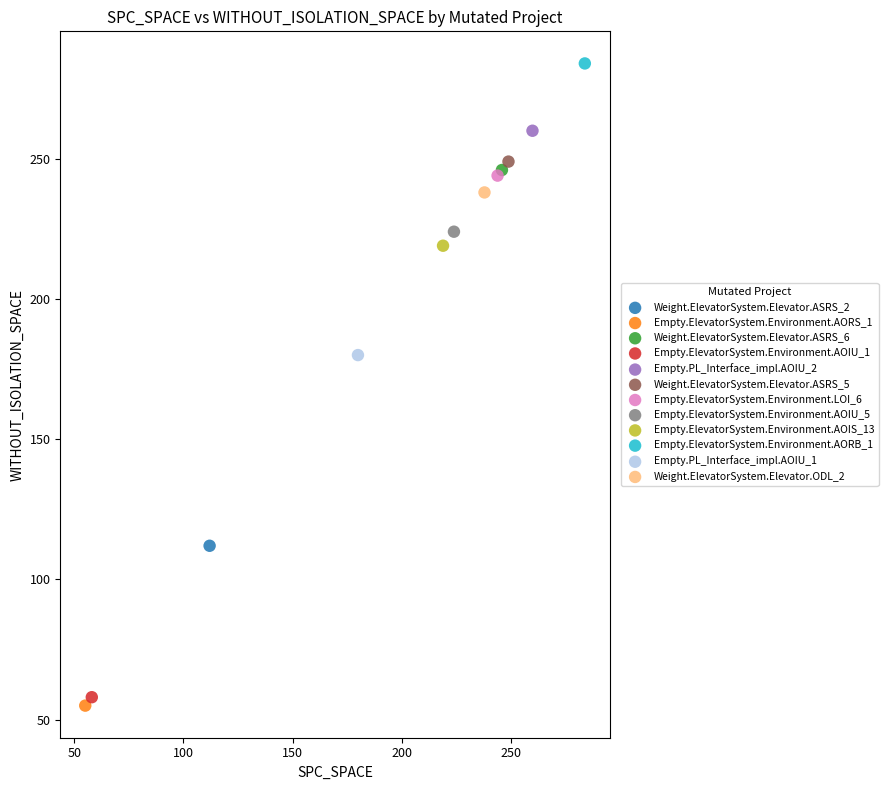

What are all the series names shown in the legend?

Weight.ElevatorSystem.Elevator.ASRS_2, Empty.ElevatorSystem.Environment.AORS_1, Weight.ElevatorSystem.Elevator.ASRS_6, Empty.ElevatorSystem.Environment.AOIU_1, Empty.PL_Interface_impl.AOIU_2, Weight.ElevatorSystem.Elevator.ASRS_5, Empty.ElevatorSystem.Environment.LOI_6, Empty.ElevatorSystem.Environment.AOIU_5, Empty.ElevatorSystem.Environment.AOIS_13, Empty.ElevatorSystem.Environment.AORB_1, Empty.PL_Interface_impl.AOIU_1, Weight.ElevatorSystem.Elevator.ODL_2